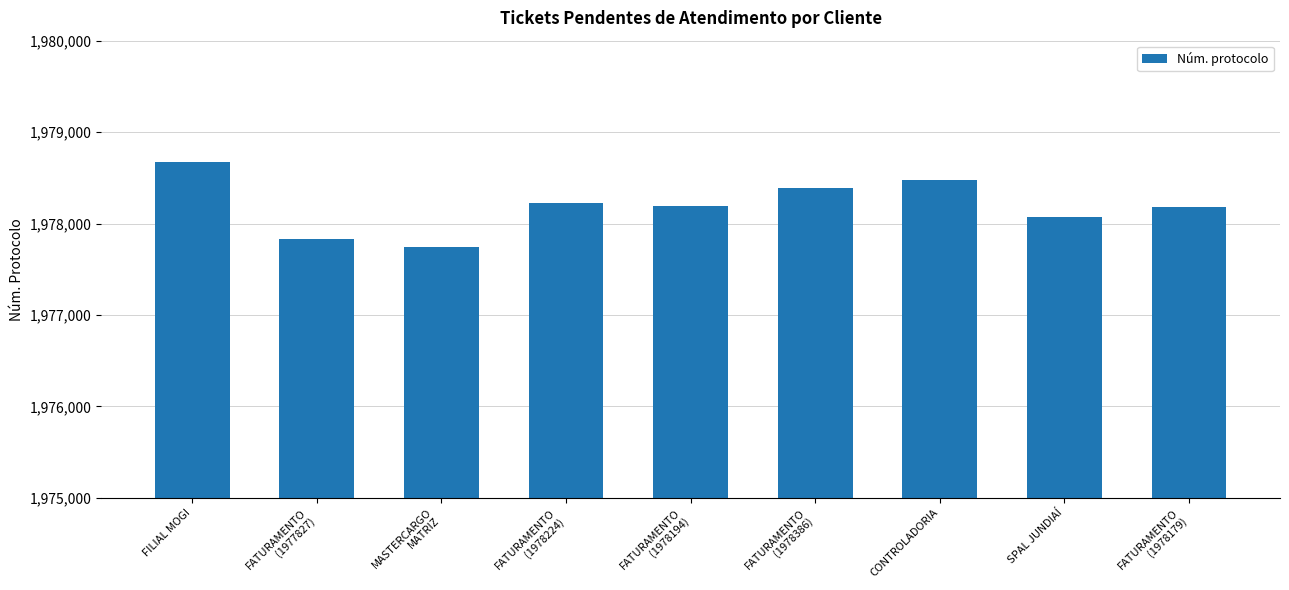

What is the change in value from FATURAMENTO
(1977827) to FATURAMENTO
(1978194)?

+367